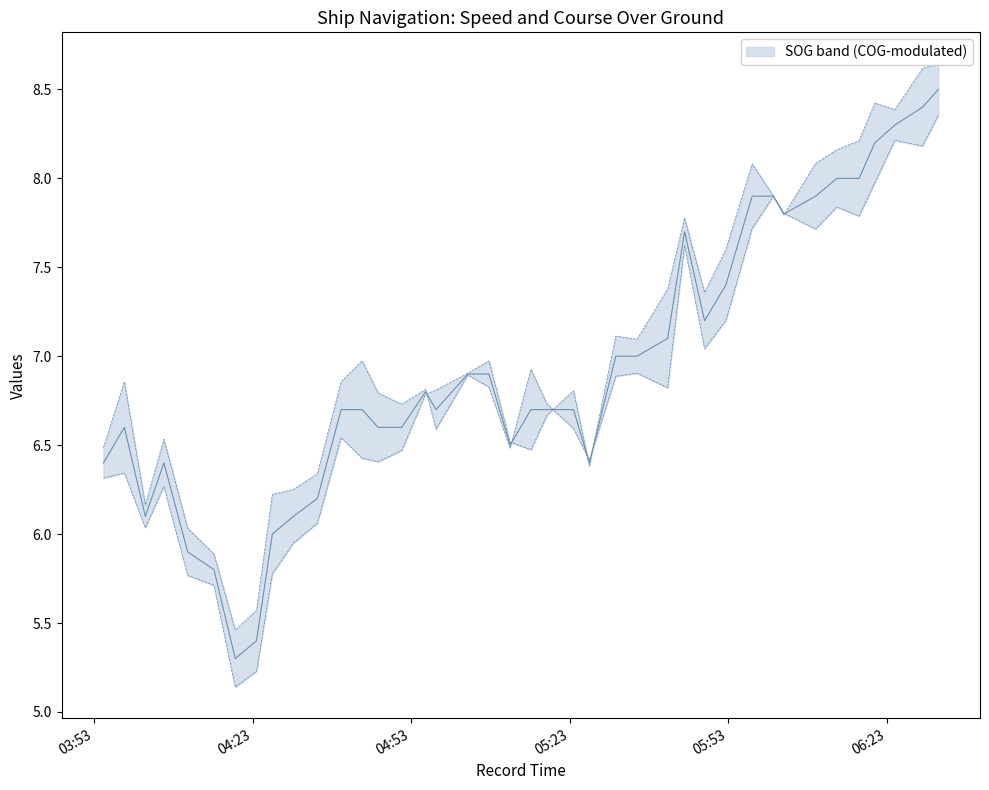

What is the label of the 14th point from the left?

2024-04-16 04:46:46